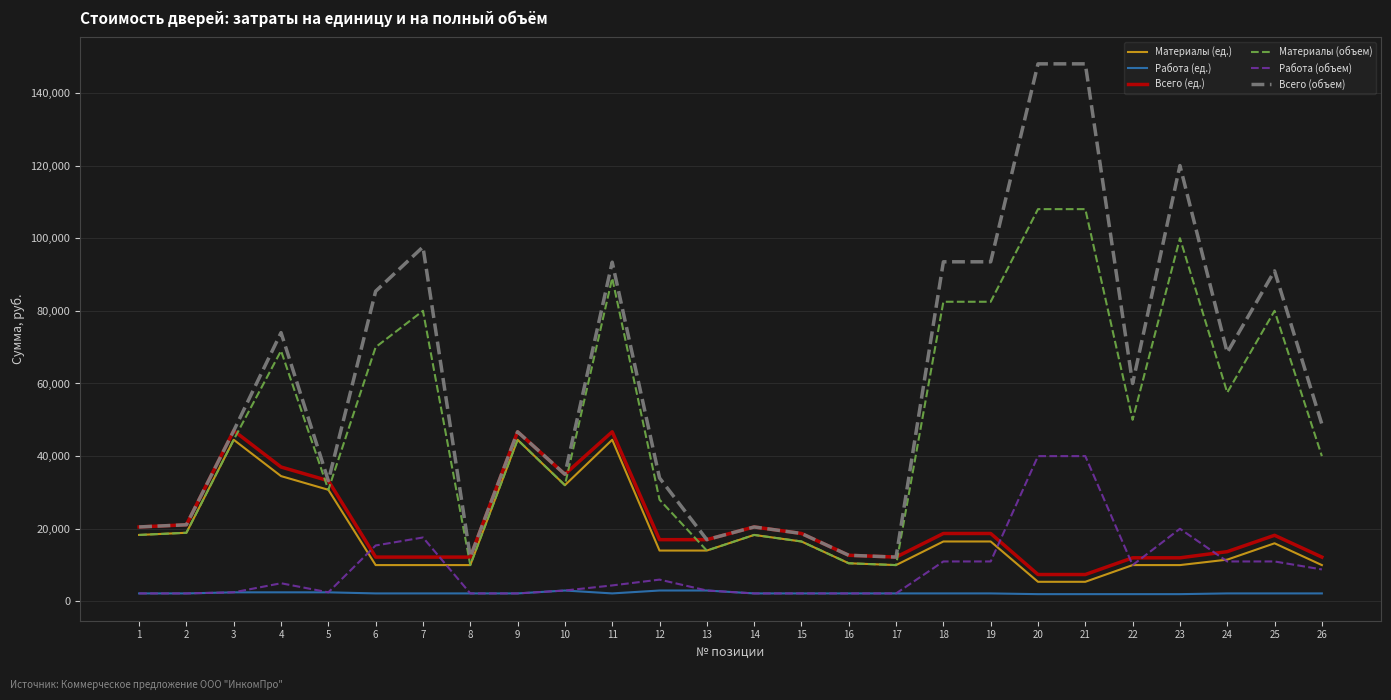

Which series has the largest total across all categories?

Всего (объем)